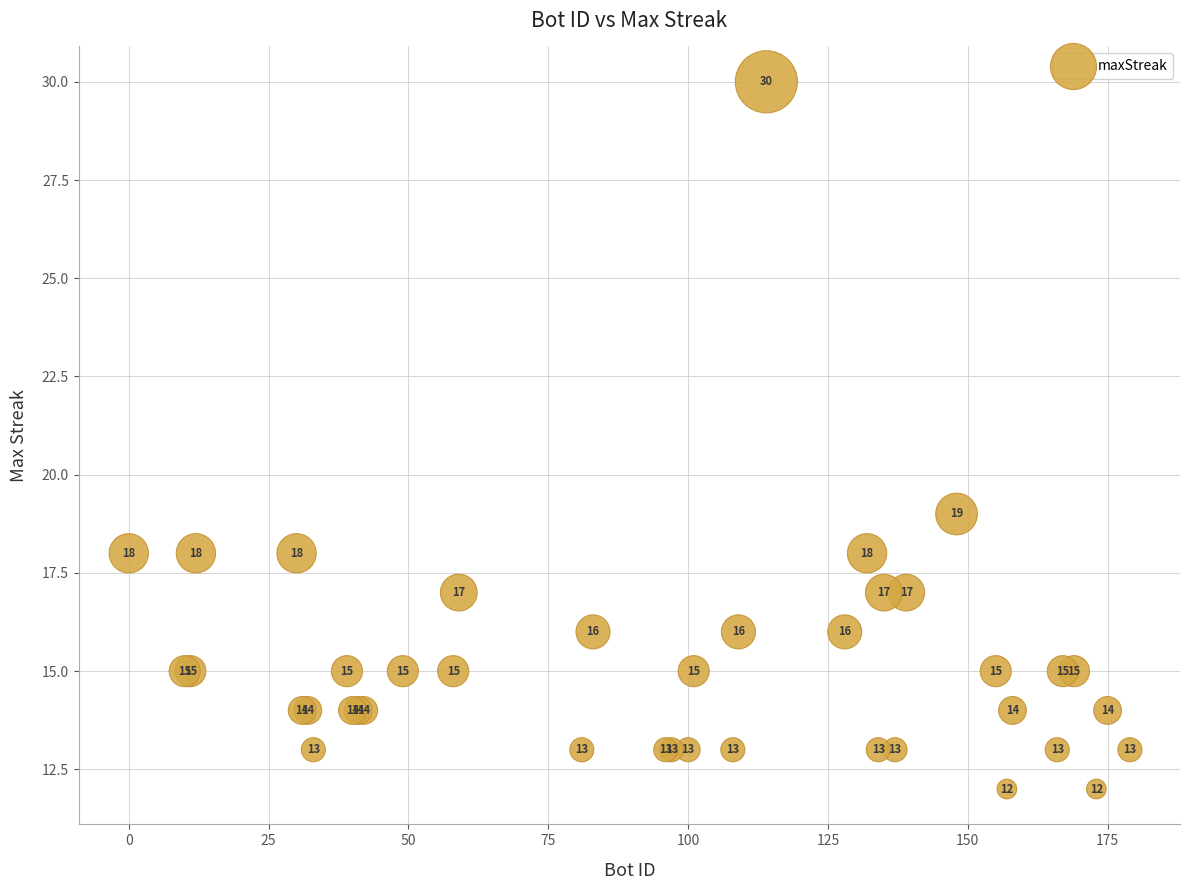

What Y value in the scatter plot is closest to 21?

19